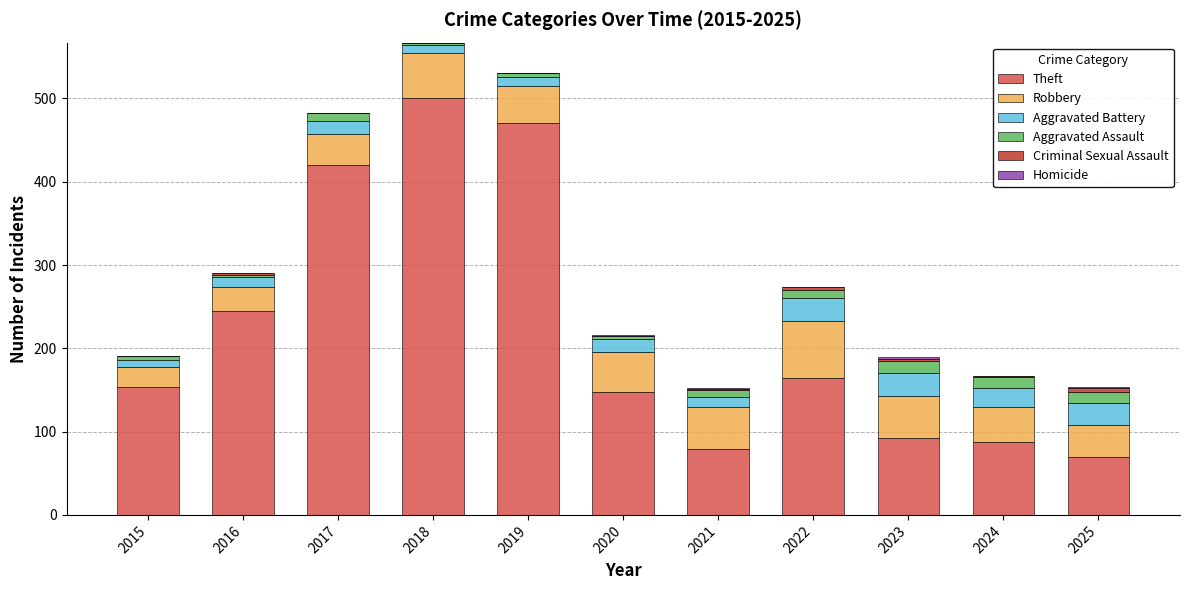

What is the maximum value for Theft?

501